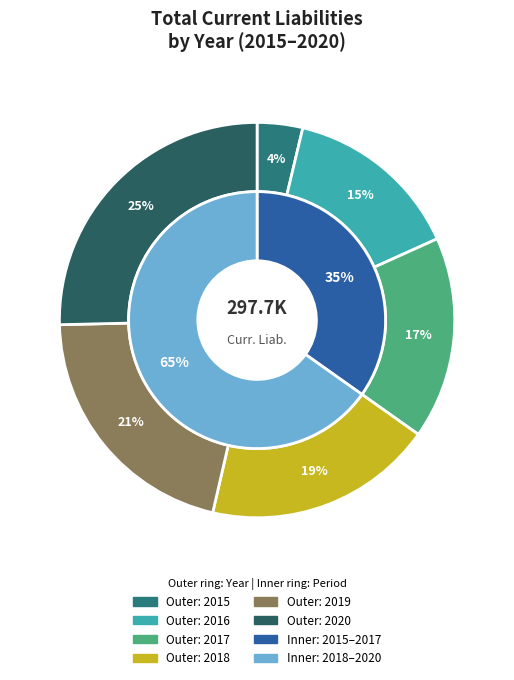

How much of the chart is everything except total_current_liabilities?

100.0%